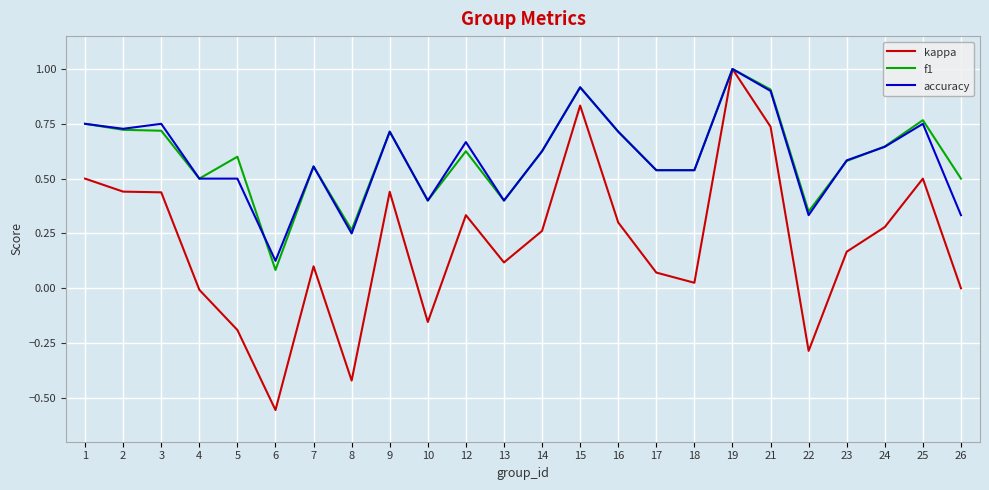

Rank the series at 26 from lowest to highest value.

kappa, accuracy, f1